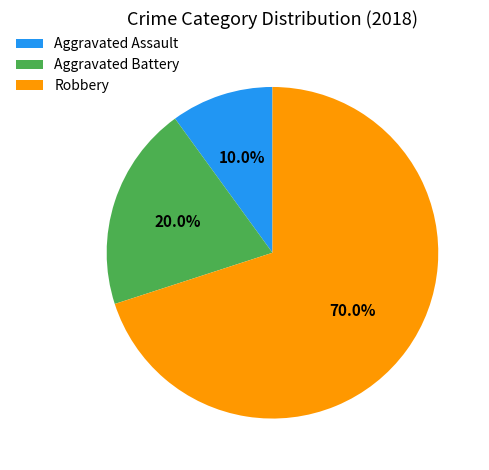

Which category has the smallest portion of the pie?

Aggravated Assault